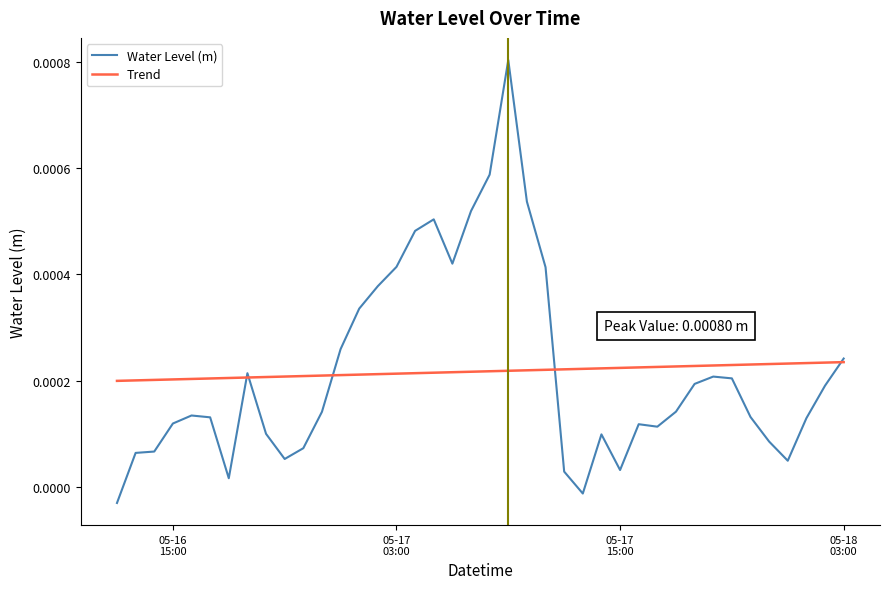

List the series in order of their peak value, lowest first.

Trend, Water Level (m)